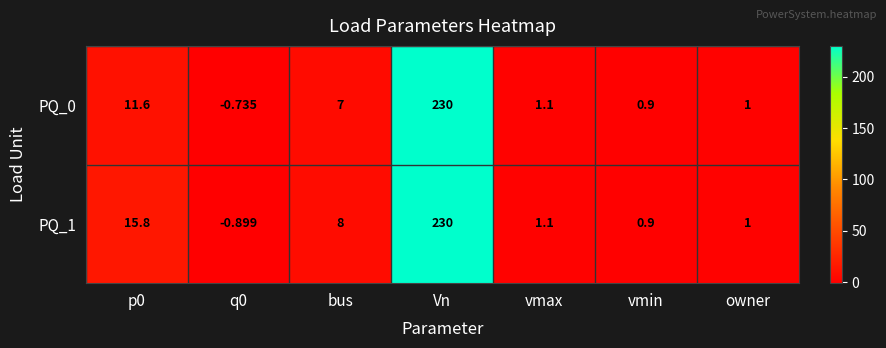

Which series has the largest total across all categories?

PQ_1